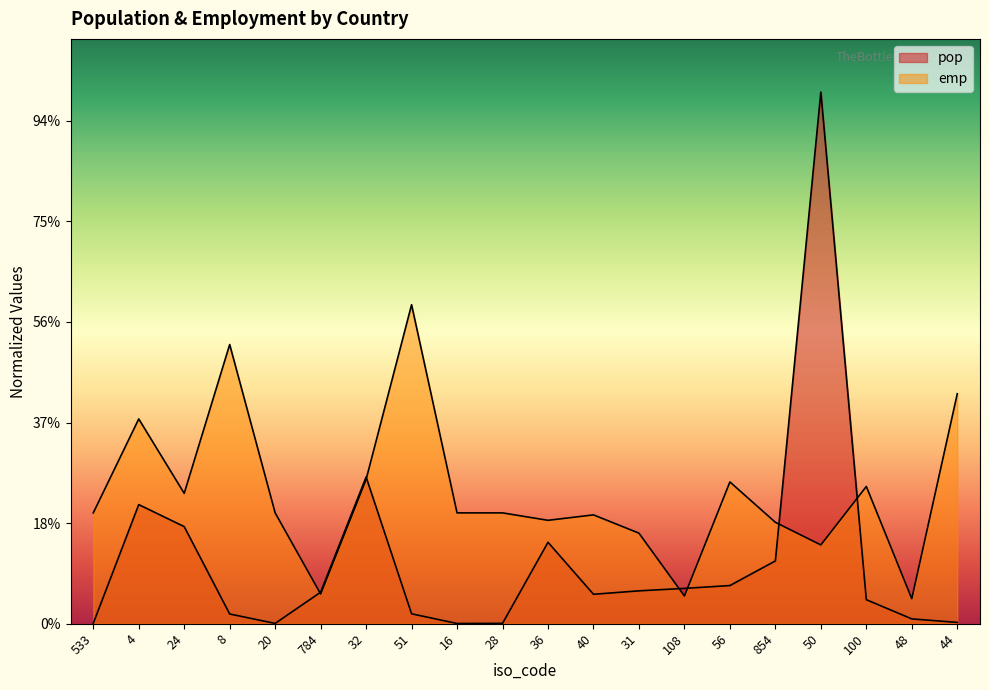

Where do emp and pop first cross each other?

20 and 784